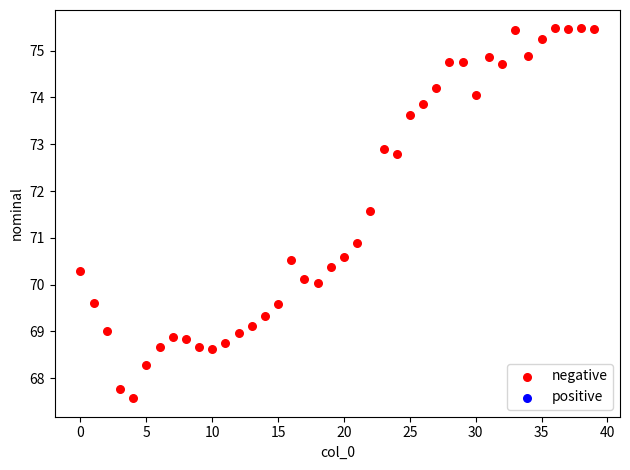

What Y value in the scatter plot is closest to 71?

70.9